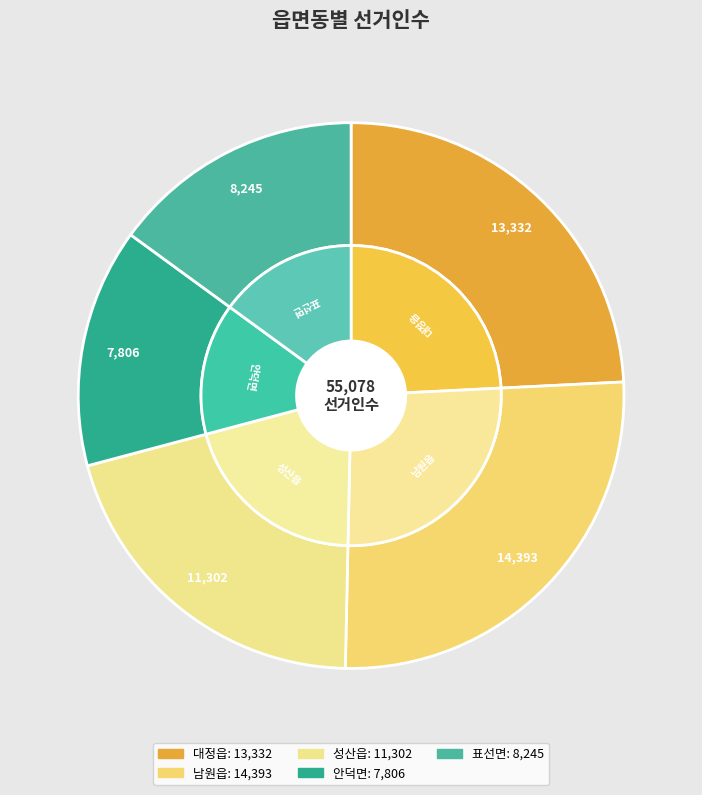

True or false: 남원읍 accounts for 12% of the total.

False